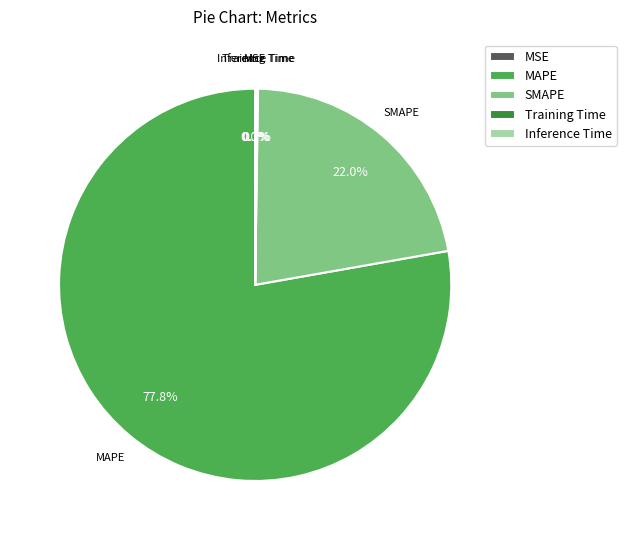

What is the largest slice in the pie chart?

MAPE